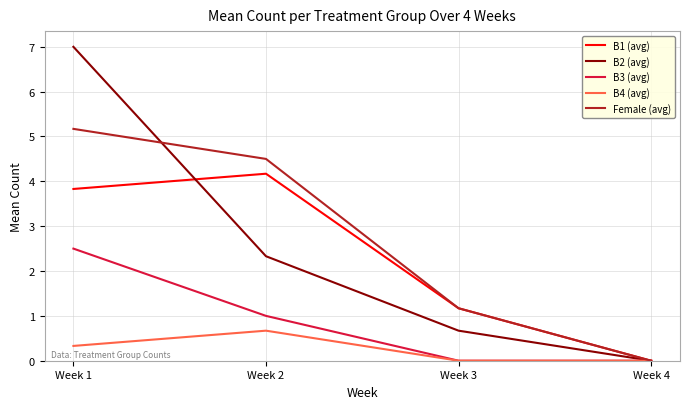

What is the sum of all Female (avg) values?

10.8